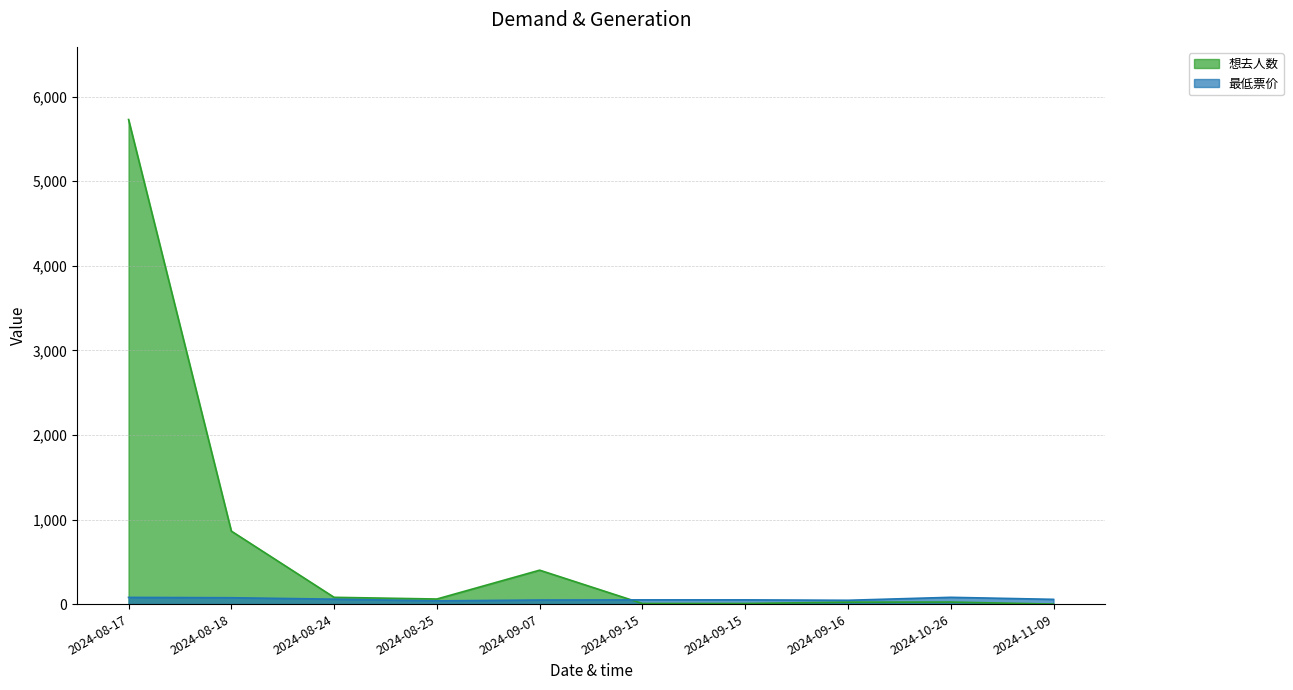

What are all the series names shown in the legend?

想去人数, 最低票价